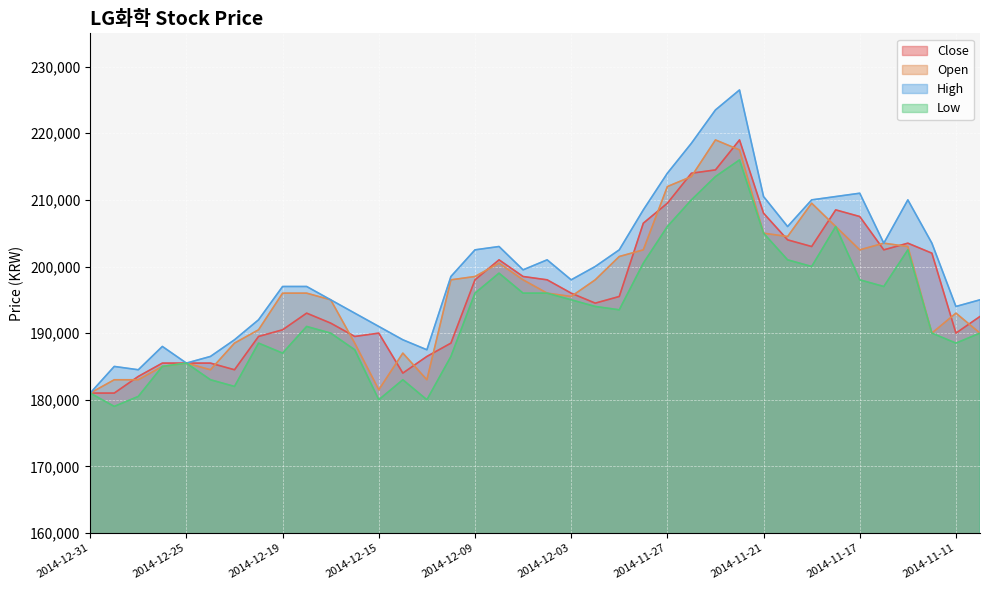

What is the smallest value displayed?

179000